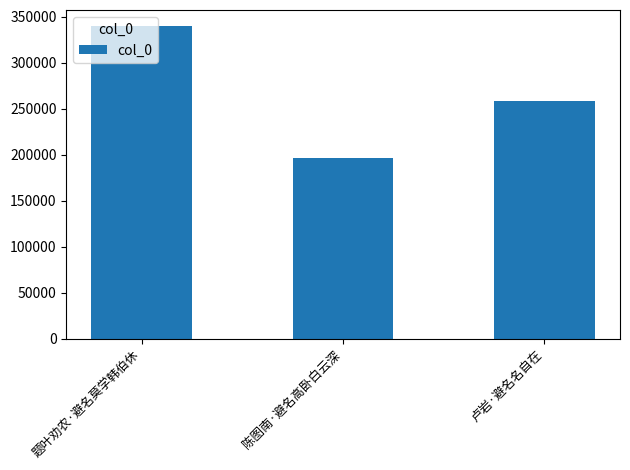

How many data points does each series have?

3